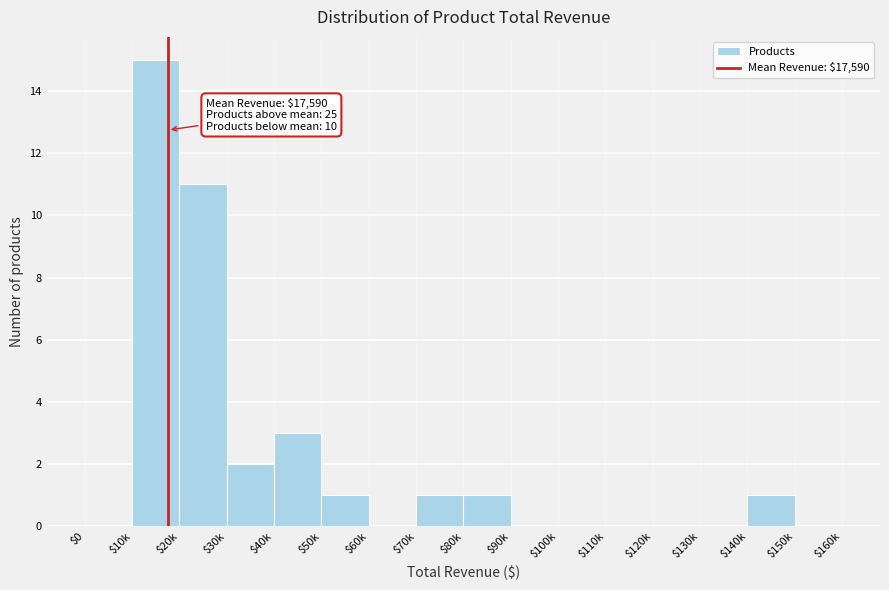

What is the greatest value displayed?

15